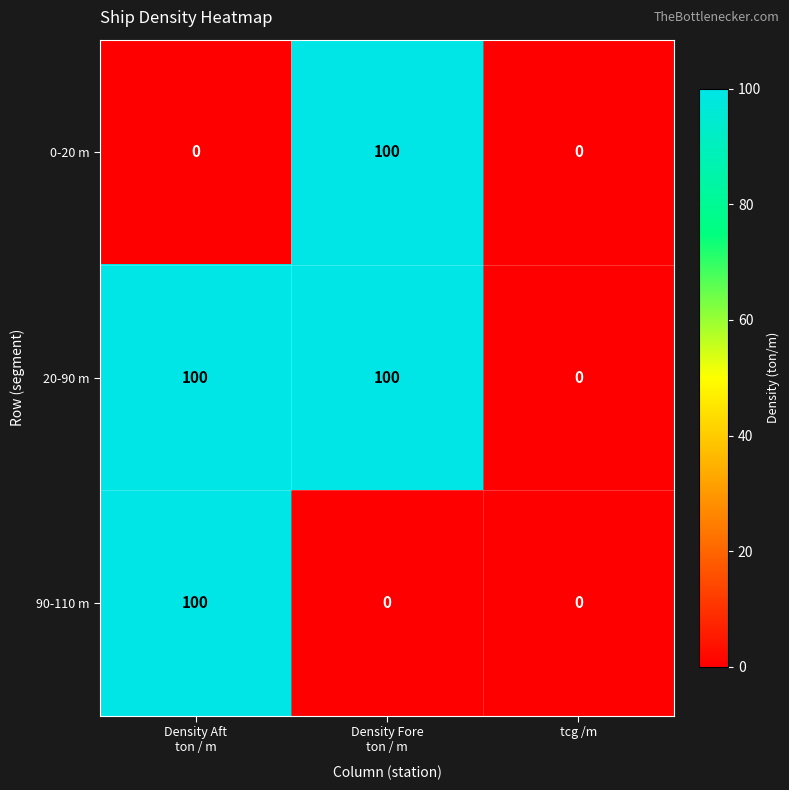

The value of 20-90 m at tcg /m is 0. True or false?

True